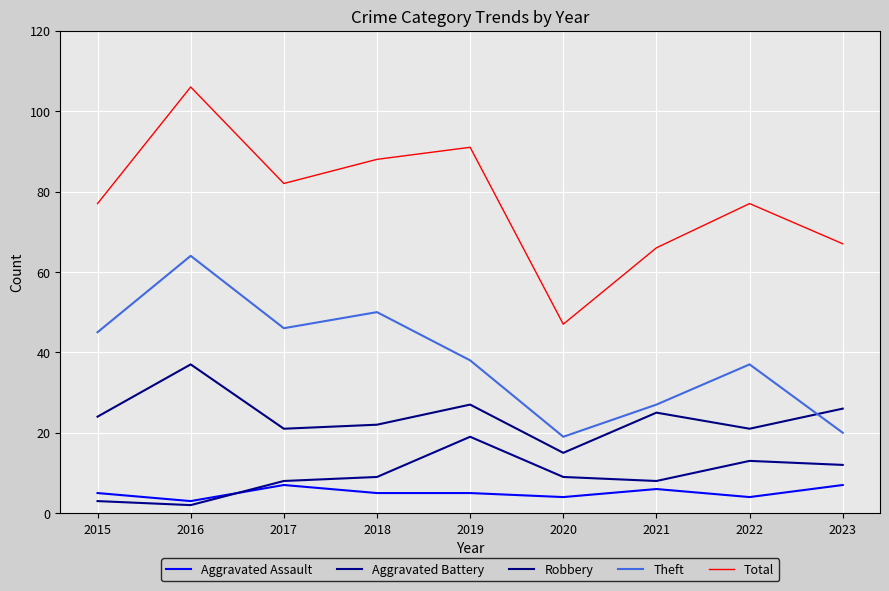

Is the value of Robbery at 2022 greater than the value of Theft at 2021?

No